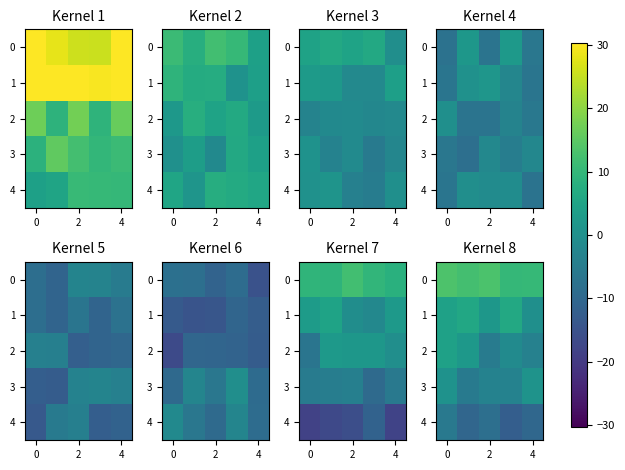

What is the minimum value shown in the chart?

-12.1